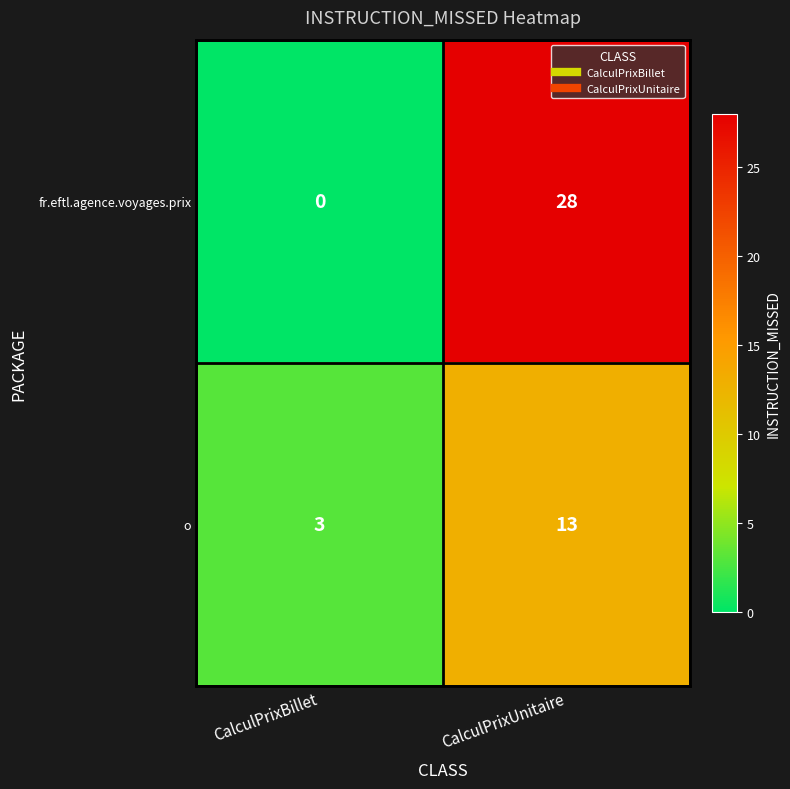

At which category is the sum across all series the highest?

CalculPrixUnitaire